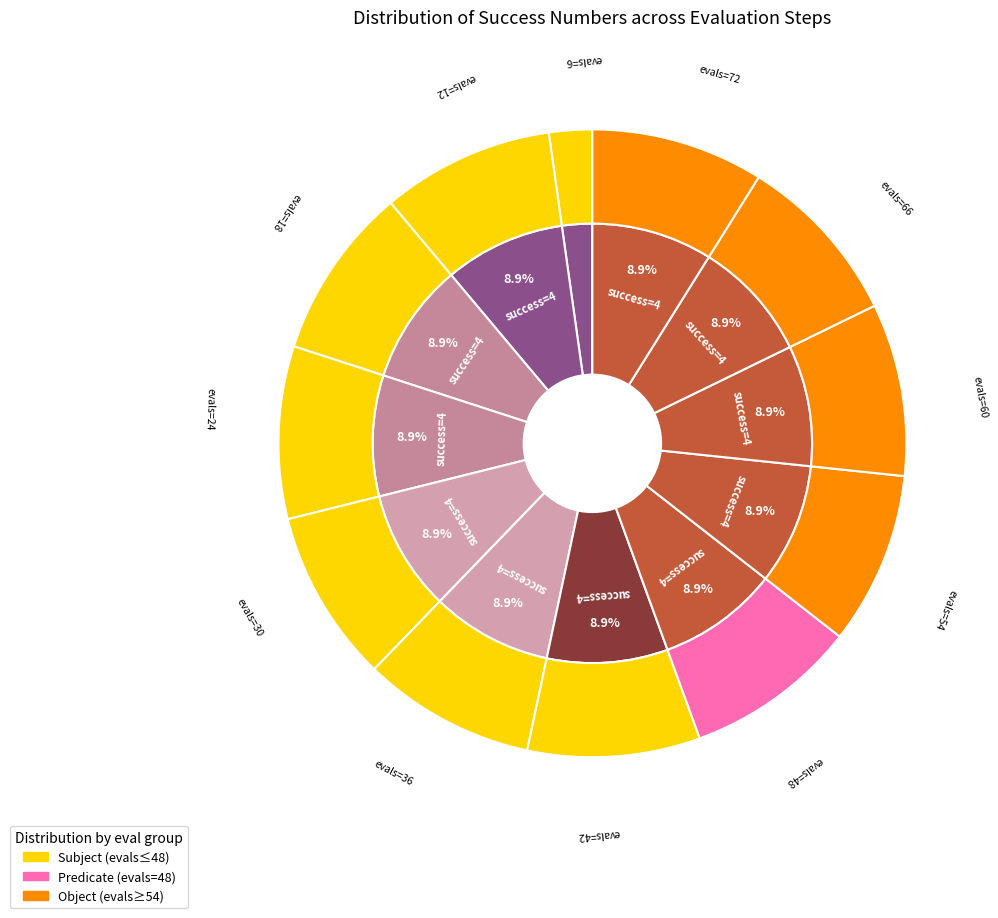

How many segments does this pie chart have?

12